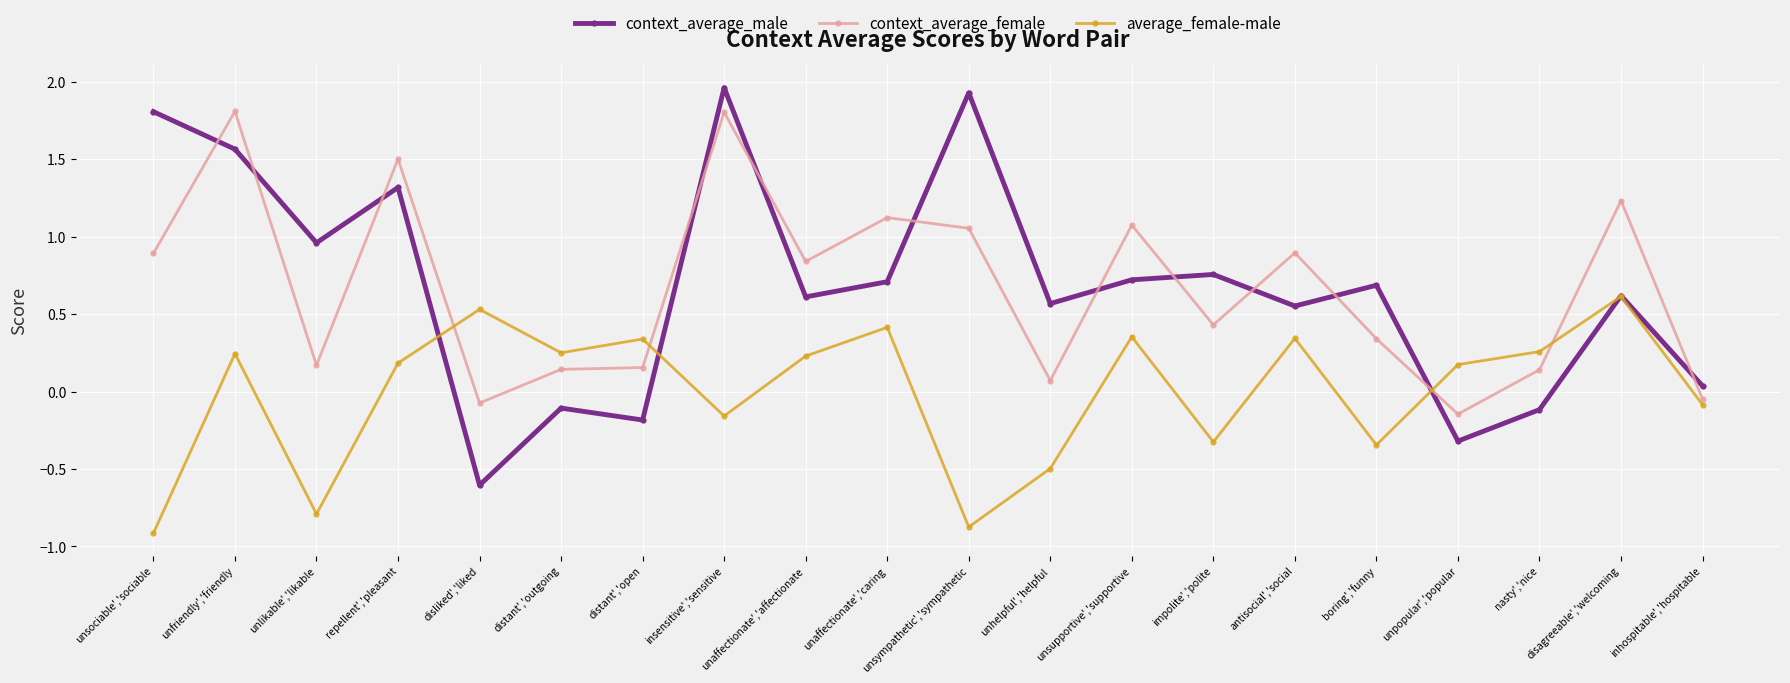

Which series has the largest range (max minus min)?

context_average_male